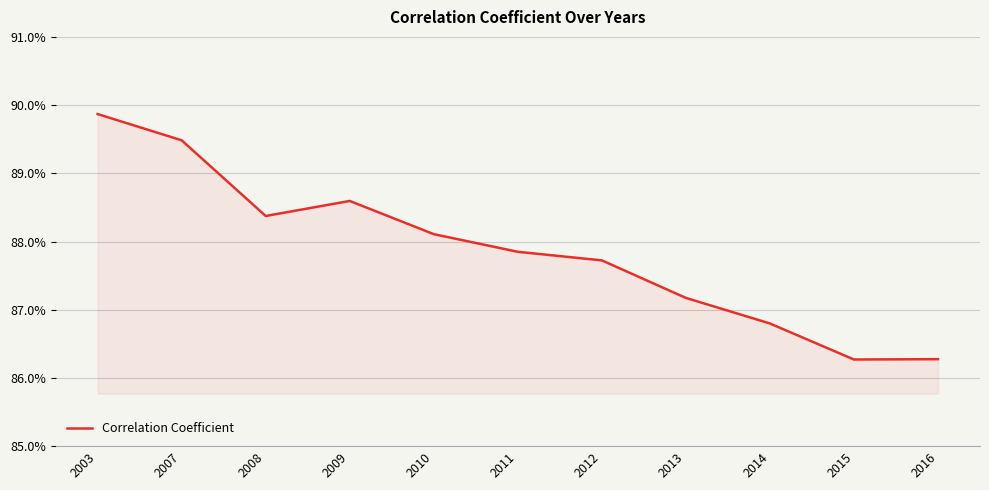

Reading left to right, extract all data points from this chart.

2003=0.9	2007=0.9	2008=0.9	2009=0.9	2010=0.9	2011=0.9	2012=0.9	2013=0.9	2014=0.9	2015=0.9	2016=0.9